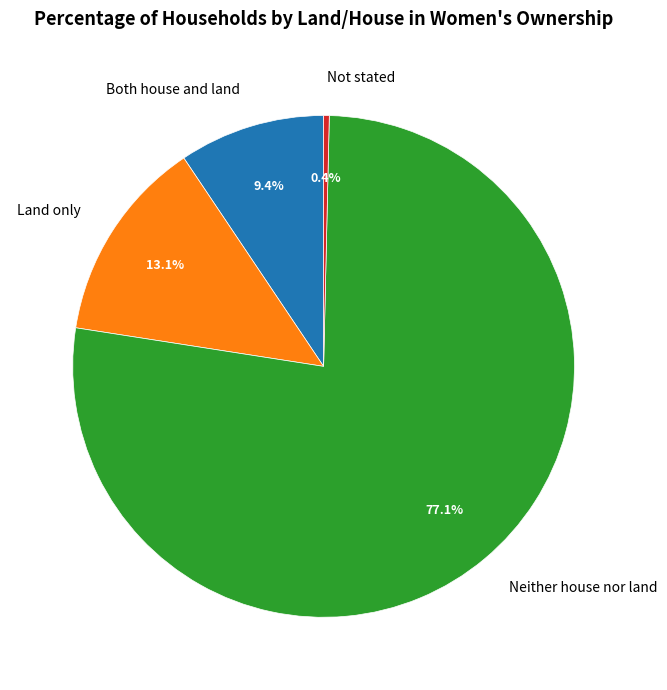

Combined, do Neither house nor land and Land only account for over 50%?

Yes